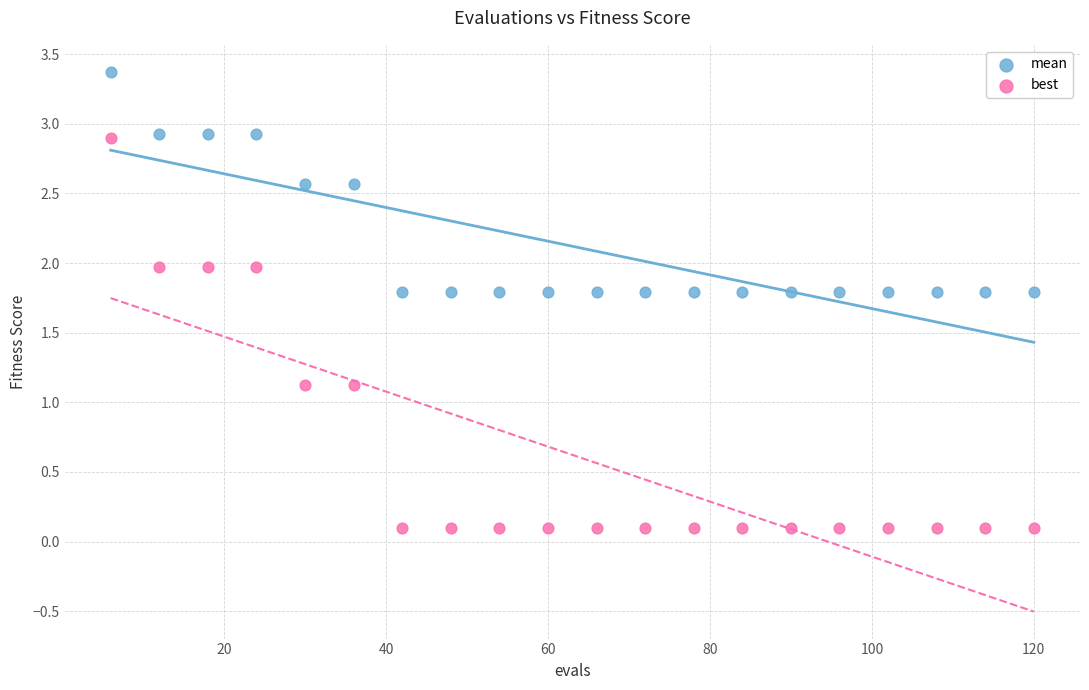

What are all the series names shown in the legend?

mean, best